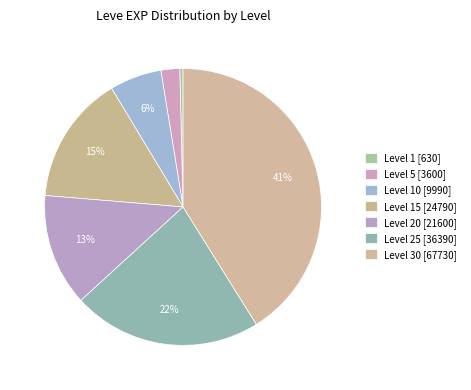

Which category has the smallest portion of the pie?

Level 1